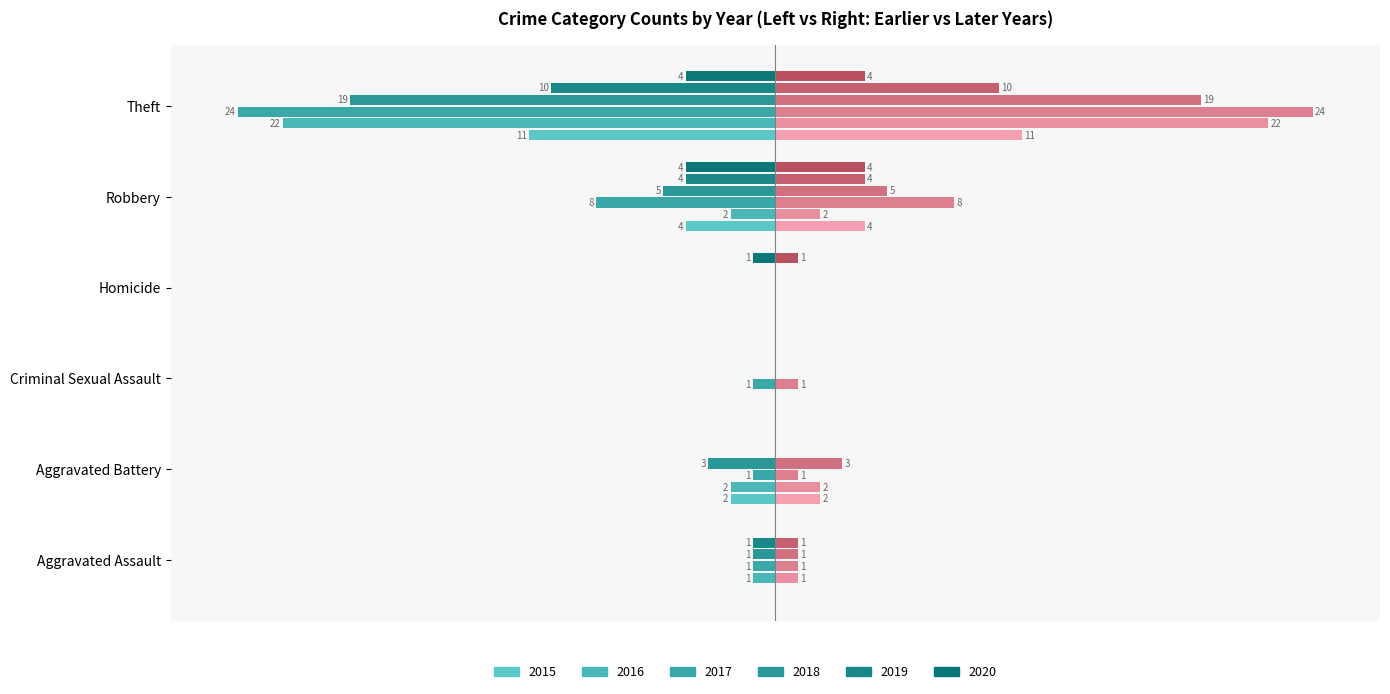

Between Aggravated Assault and Robbery, which series saw the biggest shift?

2015 (left)